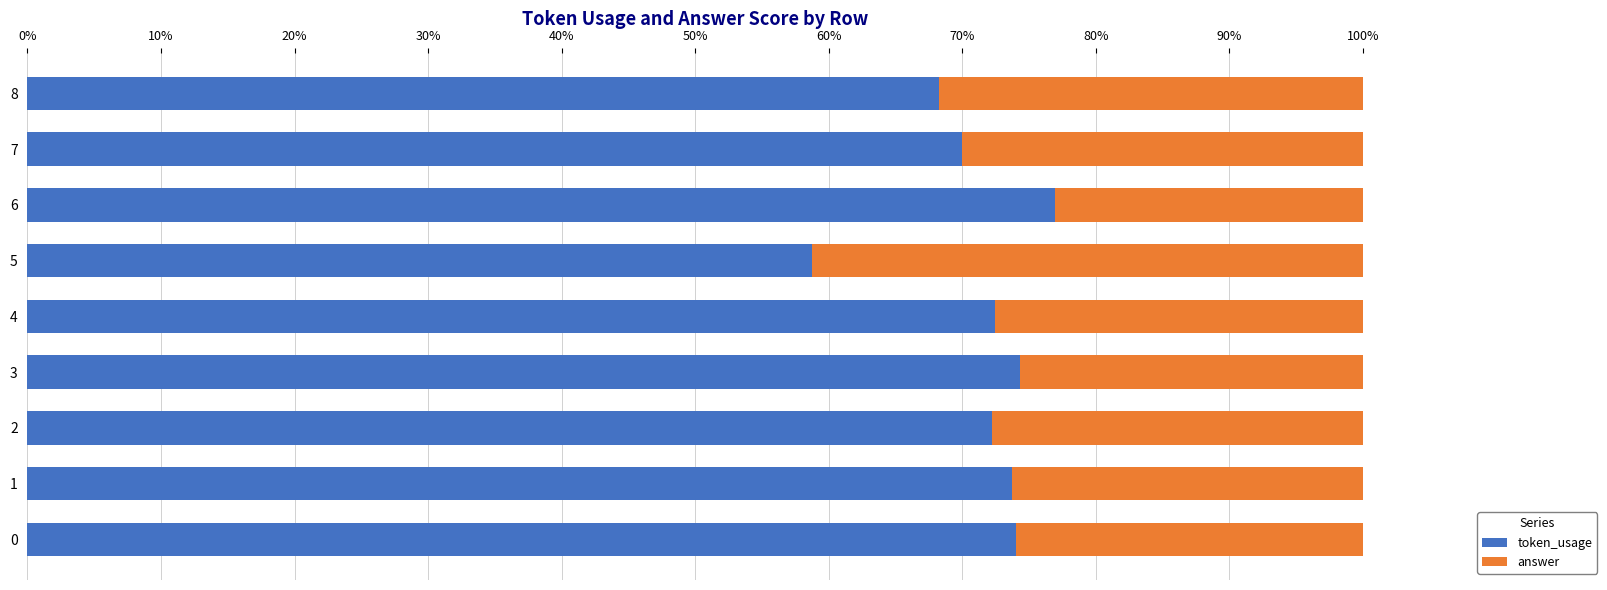

What is the total value across all series at 3?

100.0